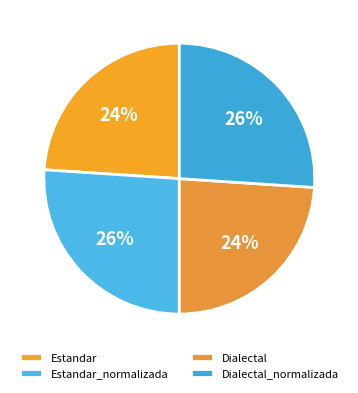

To the nearest percent, what percentage of the pie is Dialectal_normalizada?

26%